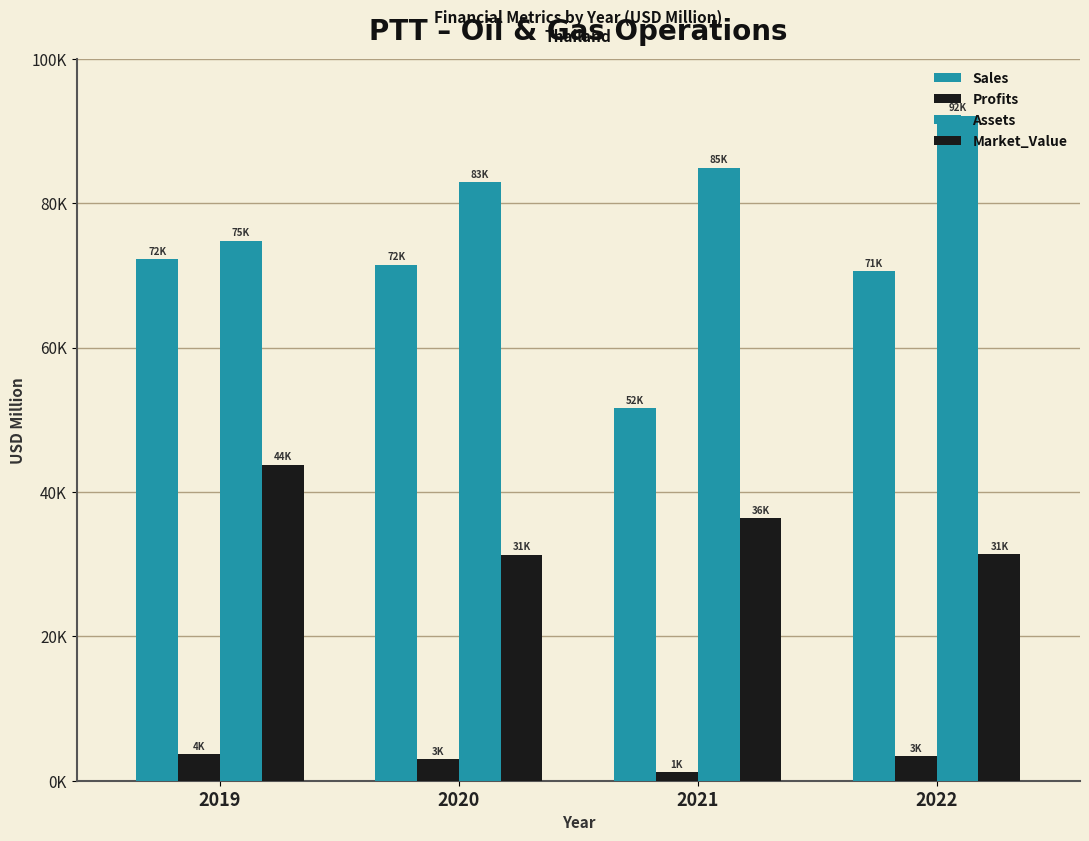

Are the bars grouped side by side (vs. stacked)?

Yes